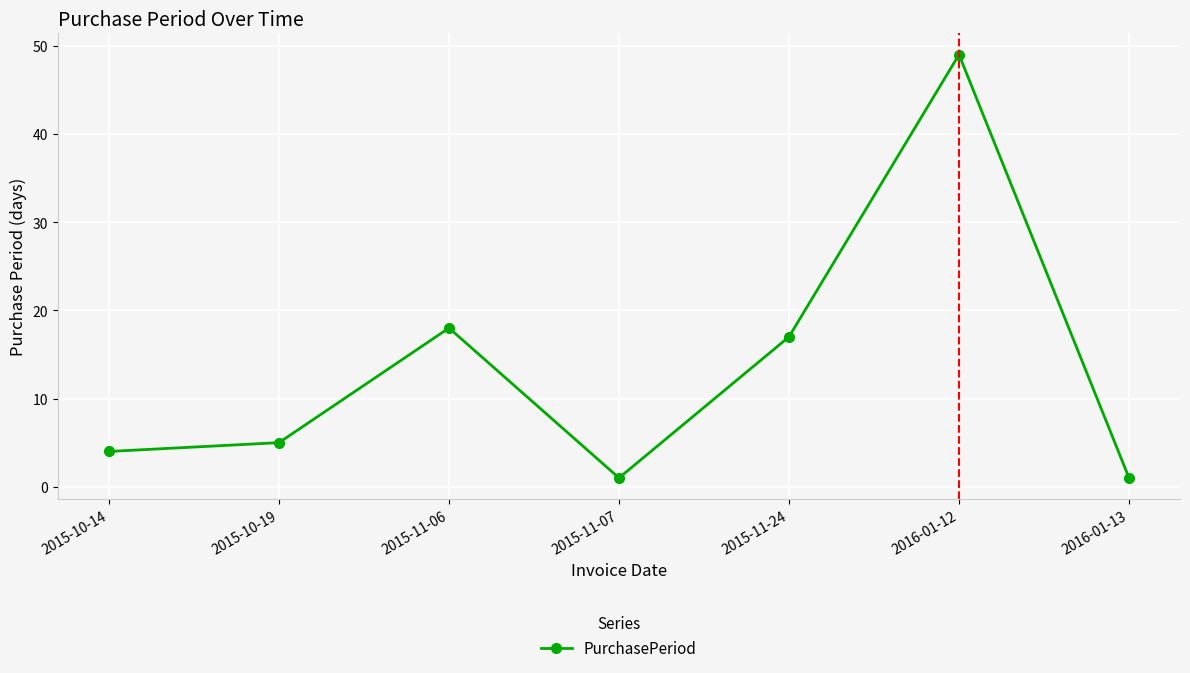

What is the approximate value at 2016-01-13?

1